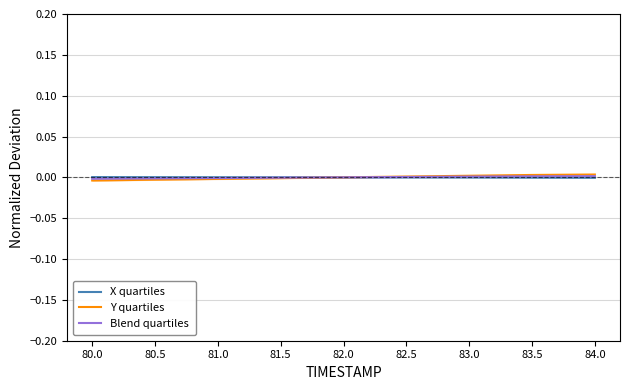

List the series in order of their peak value, lowest first.

X quartiles, Blend quartiles, Y quartiles